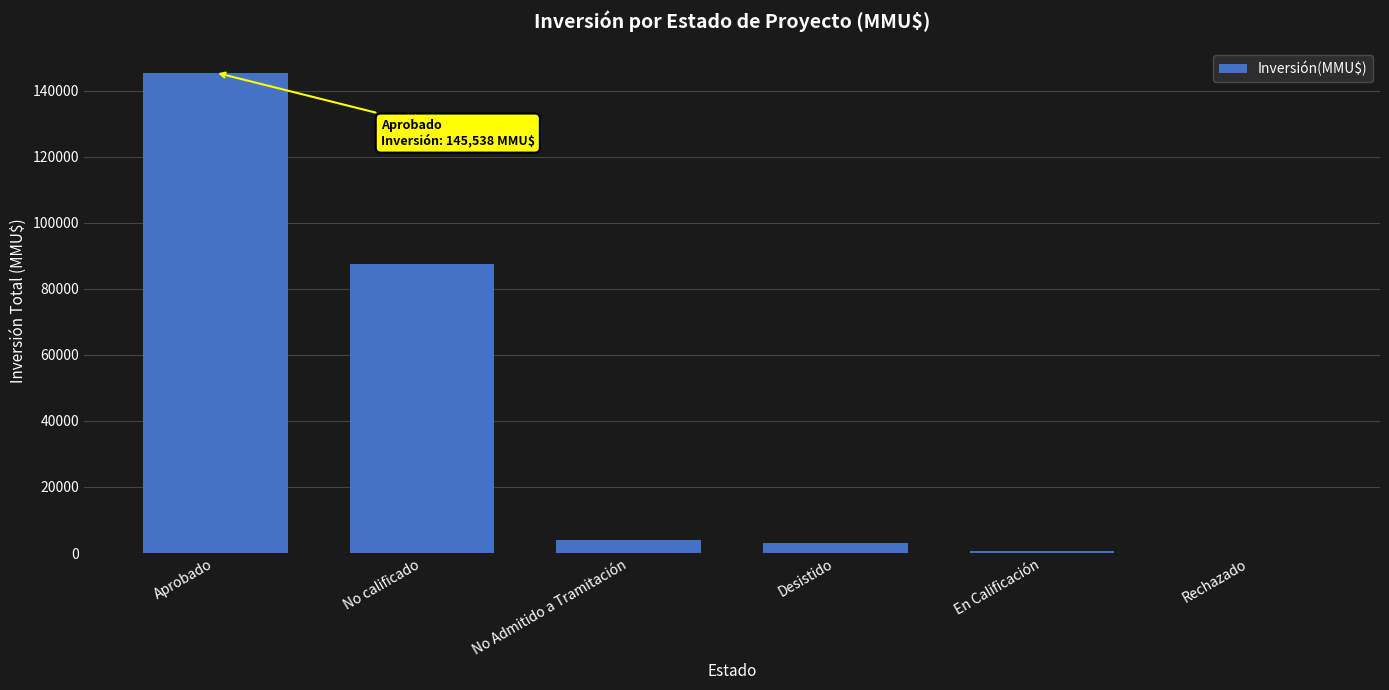

Which has a higher value, No Admitido a Tramitación or En Calificación?

No Admitido a Tramitación